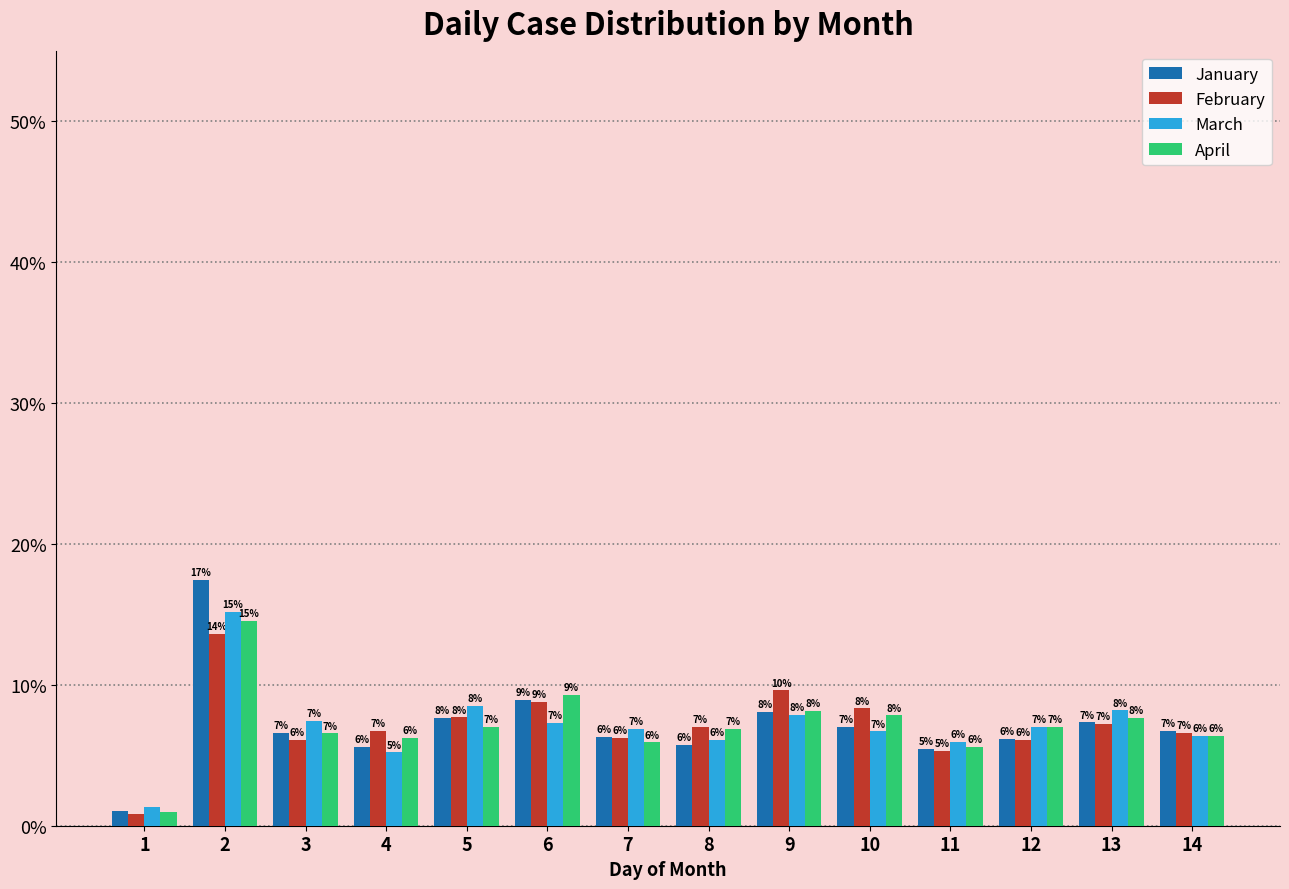

At how many categories does at least one series exceed 8?

6